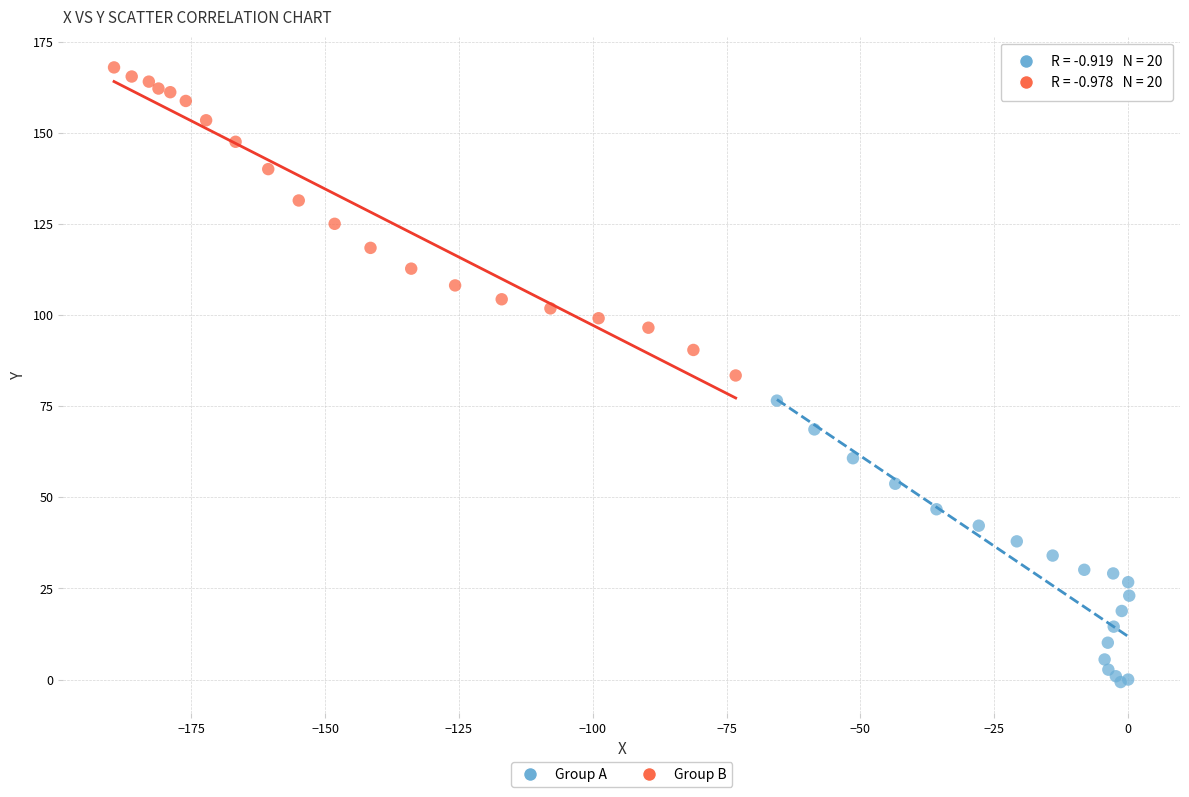

Which series contains the lowest Y value?

Group A